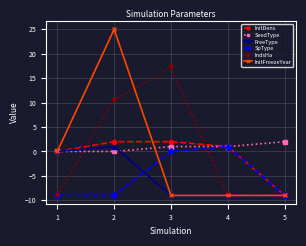

Between 1 and 3, which series saw the biggest shift?

IndsHa